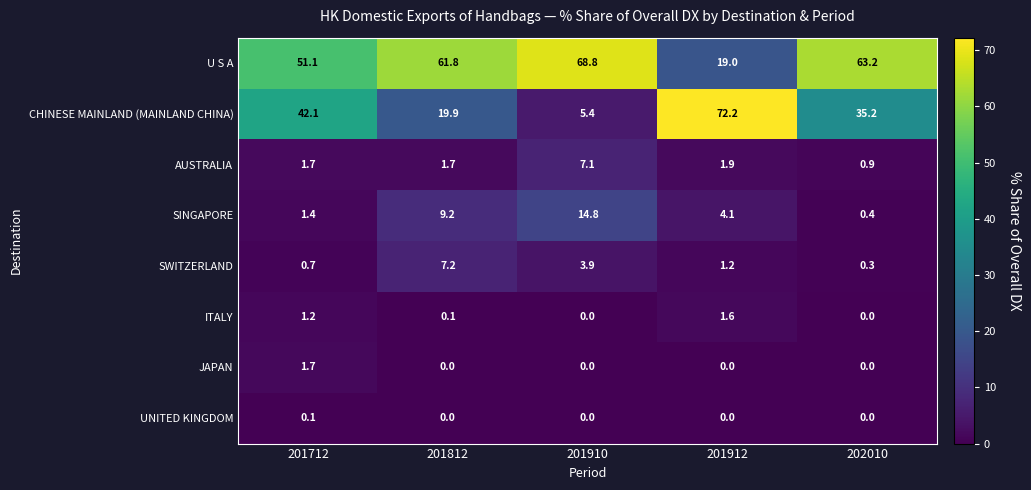

Rank the series by their maximum value, from lowest to highest.

UNITED KINGDOM, ITALY, JAPAN, AUSTRALIA, SWITZERLAND, SINGAPORE, U S A, CHINESE MAINLAND (MAINLAND CHINA)